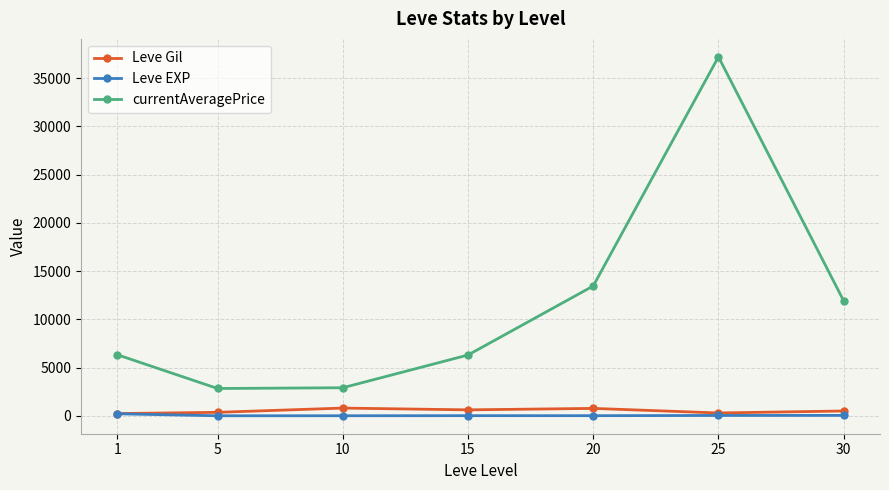

What is the maximum value shown in the chart?

37209.3